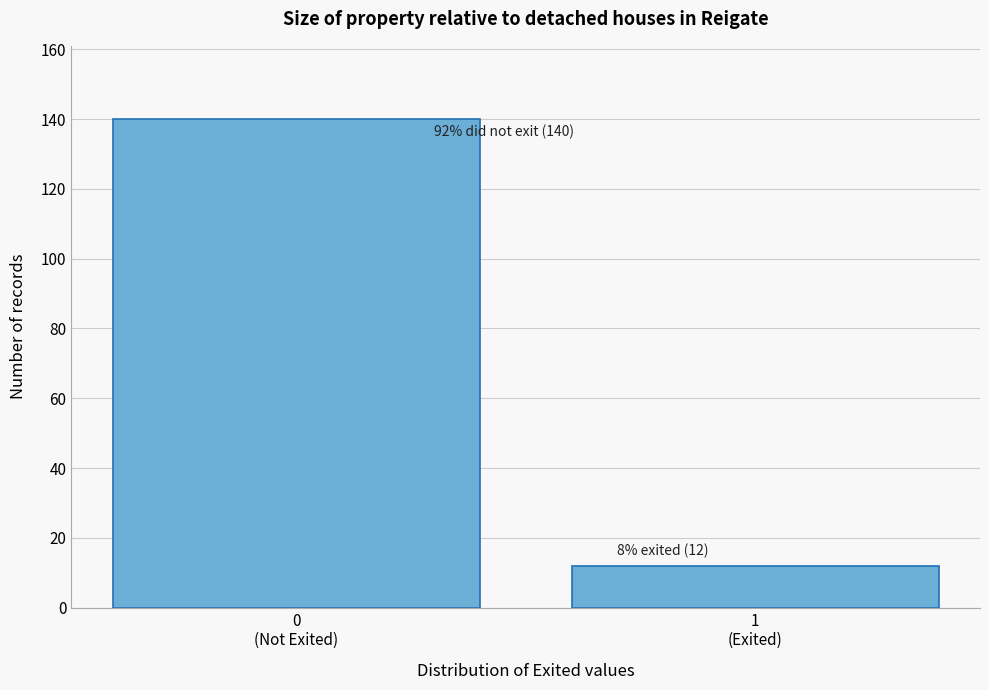

Reading left to right, list all the values displayed in this chart.

140	12